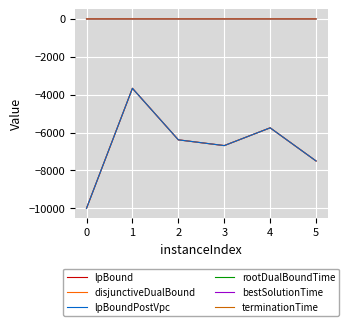

True or false: lpBound and lpBoundPostVpc intersect in this chart.

False